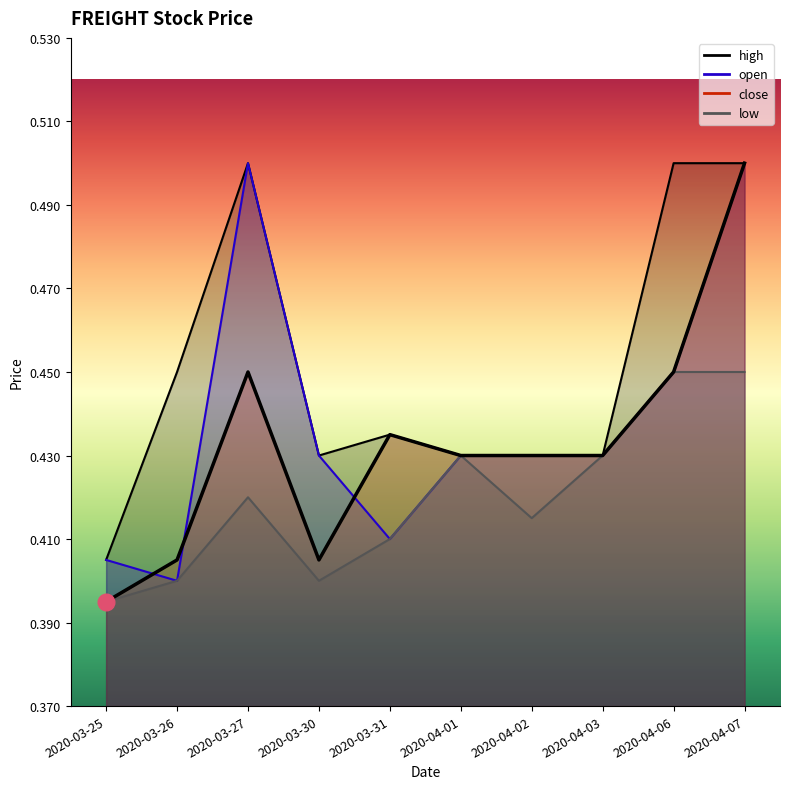

How many times do close and open cross each other?

3